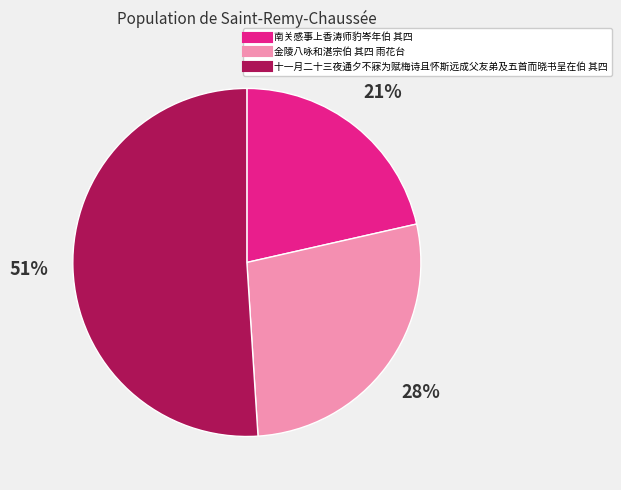

The 金陵八咏和湛宗伯 其四 雨花台 slice represents 28% of the pie. True or false?

True